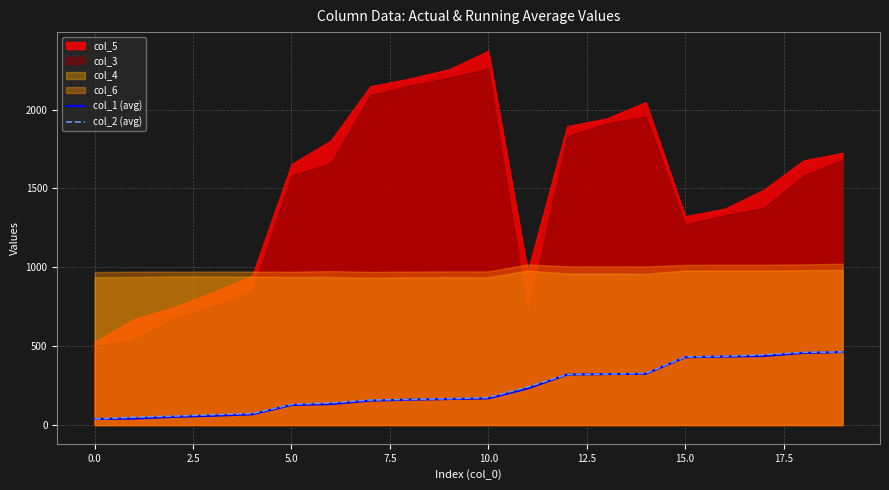

True or false: col_2 (avg) and col_1 (avg) intersect in this chart.

False